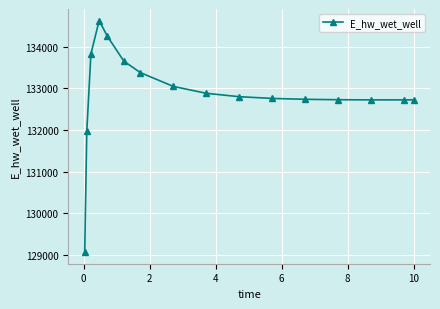

What is the difference between the second highest and minimum values?

5177.6